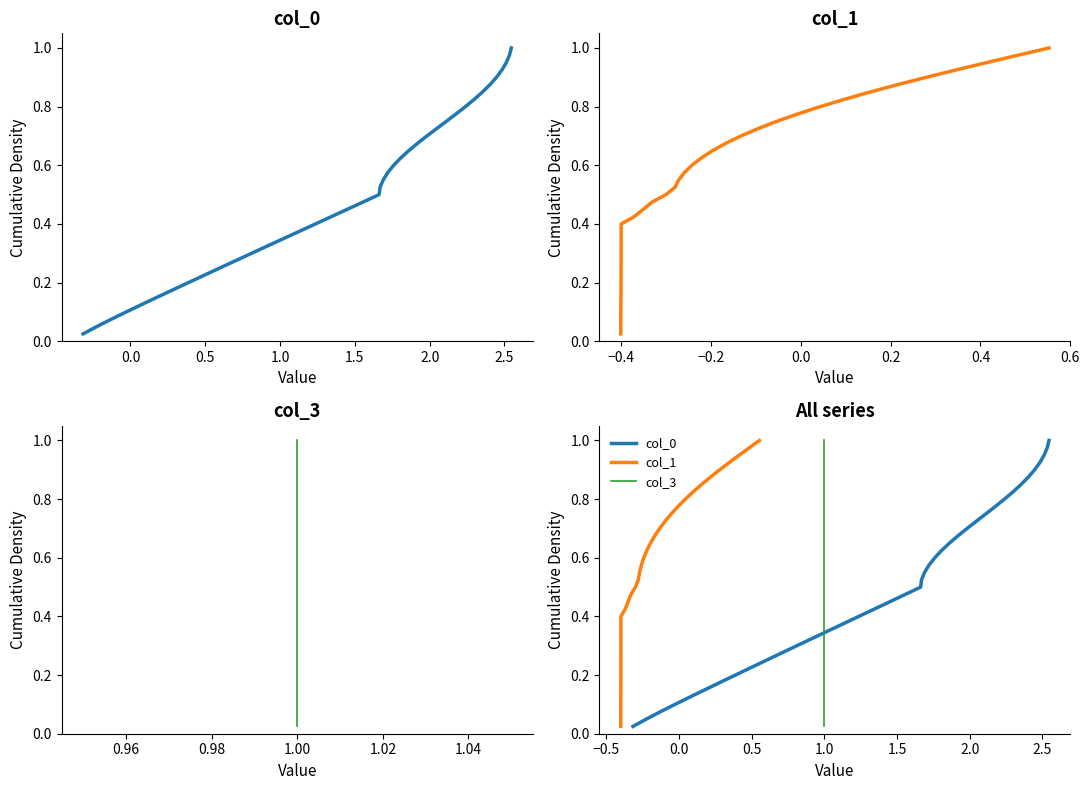

True or false: col_1 and col_3 intersect in this chart.

False